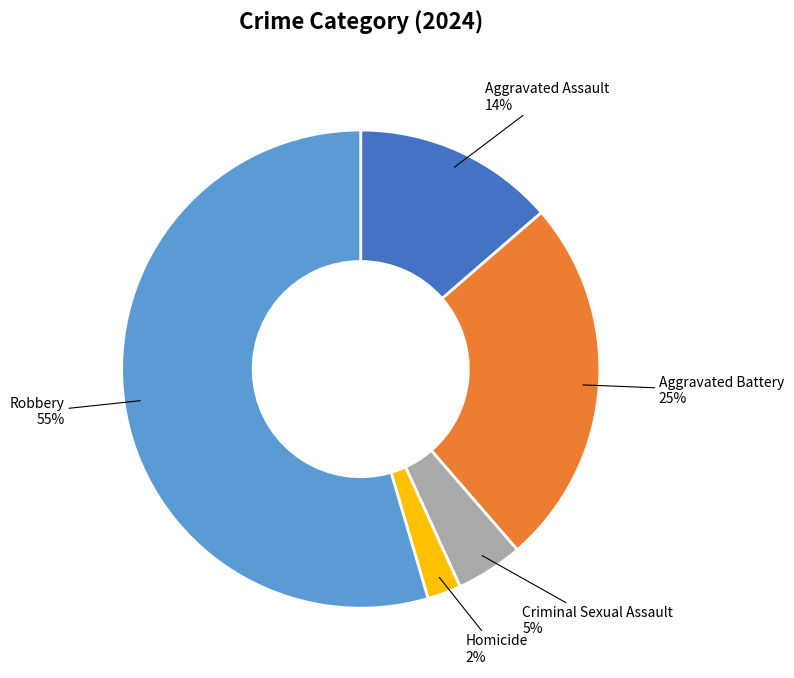

Combined, do Aggravated Battery and Homicide account for over 50%?

No